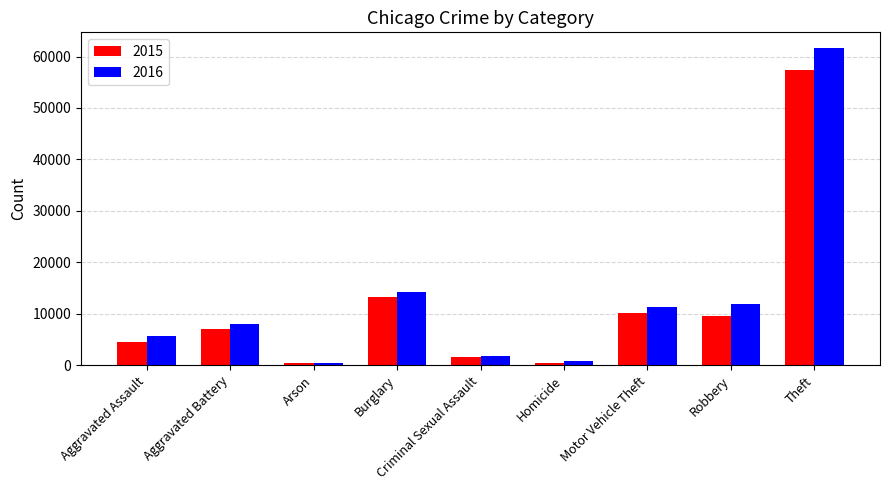

Rank the series at Burglary from highest to lowest value.

2016, 2015